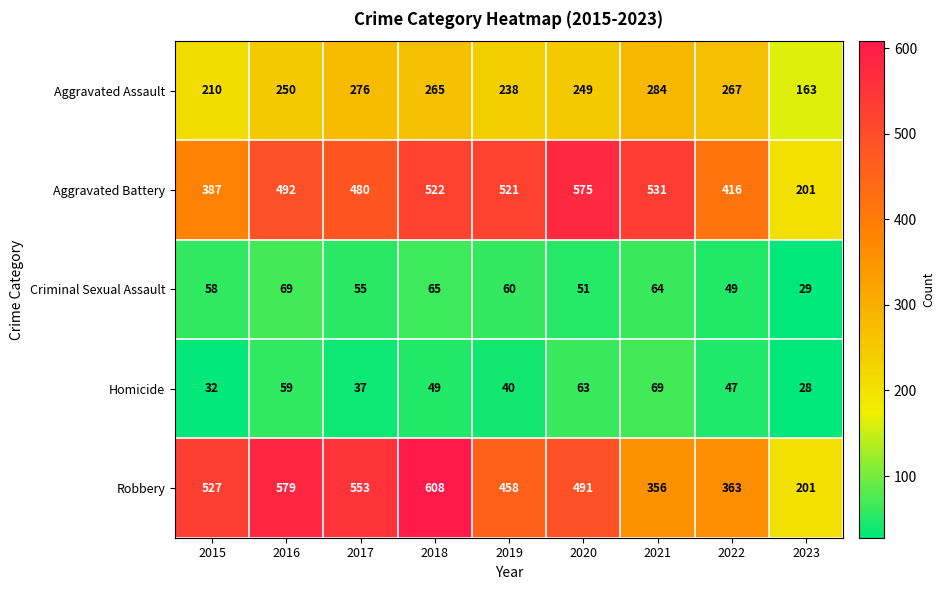

What is the maximum value shown in the chart?

608